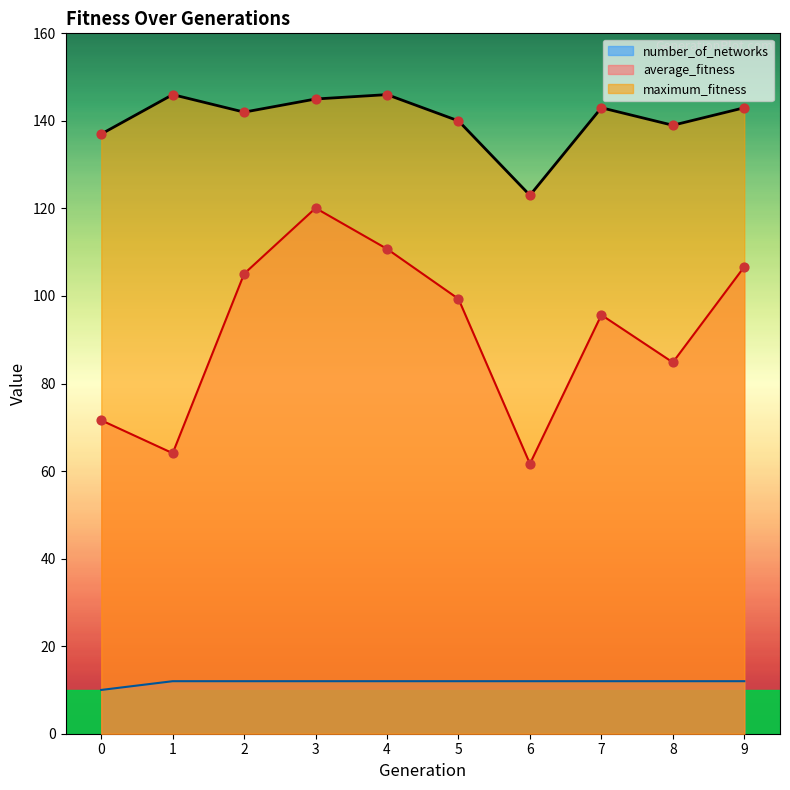

Which series contains the lowest Y value?

number_of_networks